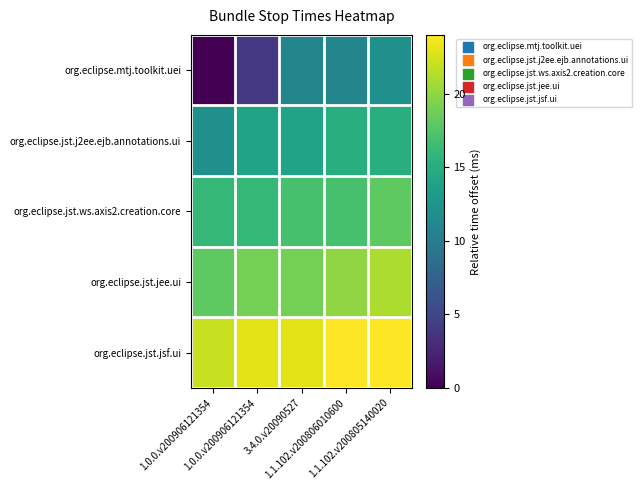

Which series changed the most between 1.1.102.v200806010600 and 1.1.102.v200805140020?

org.eclipse.mtj.toolkit.uei